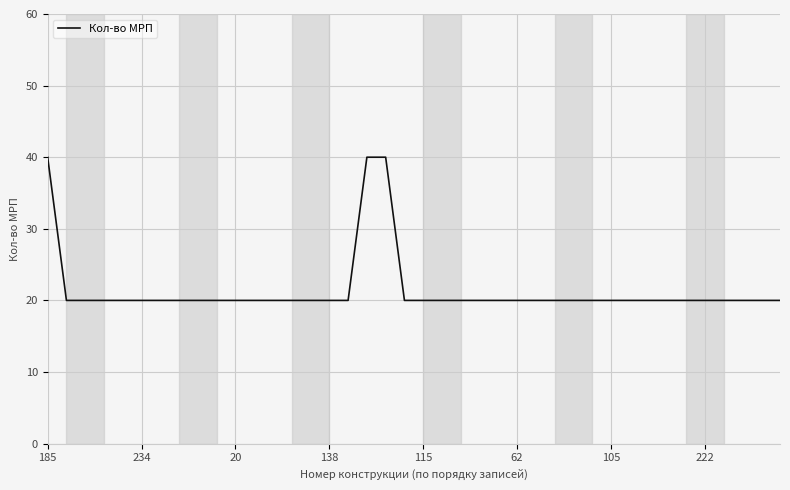

What is the minimum value shown in the chart?

20